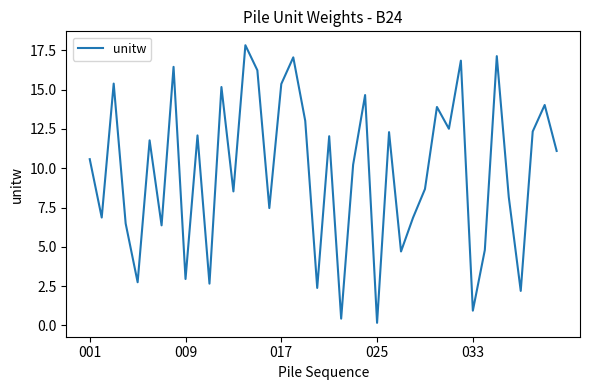

How many lines are shown in the chart?

1